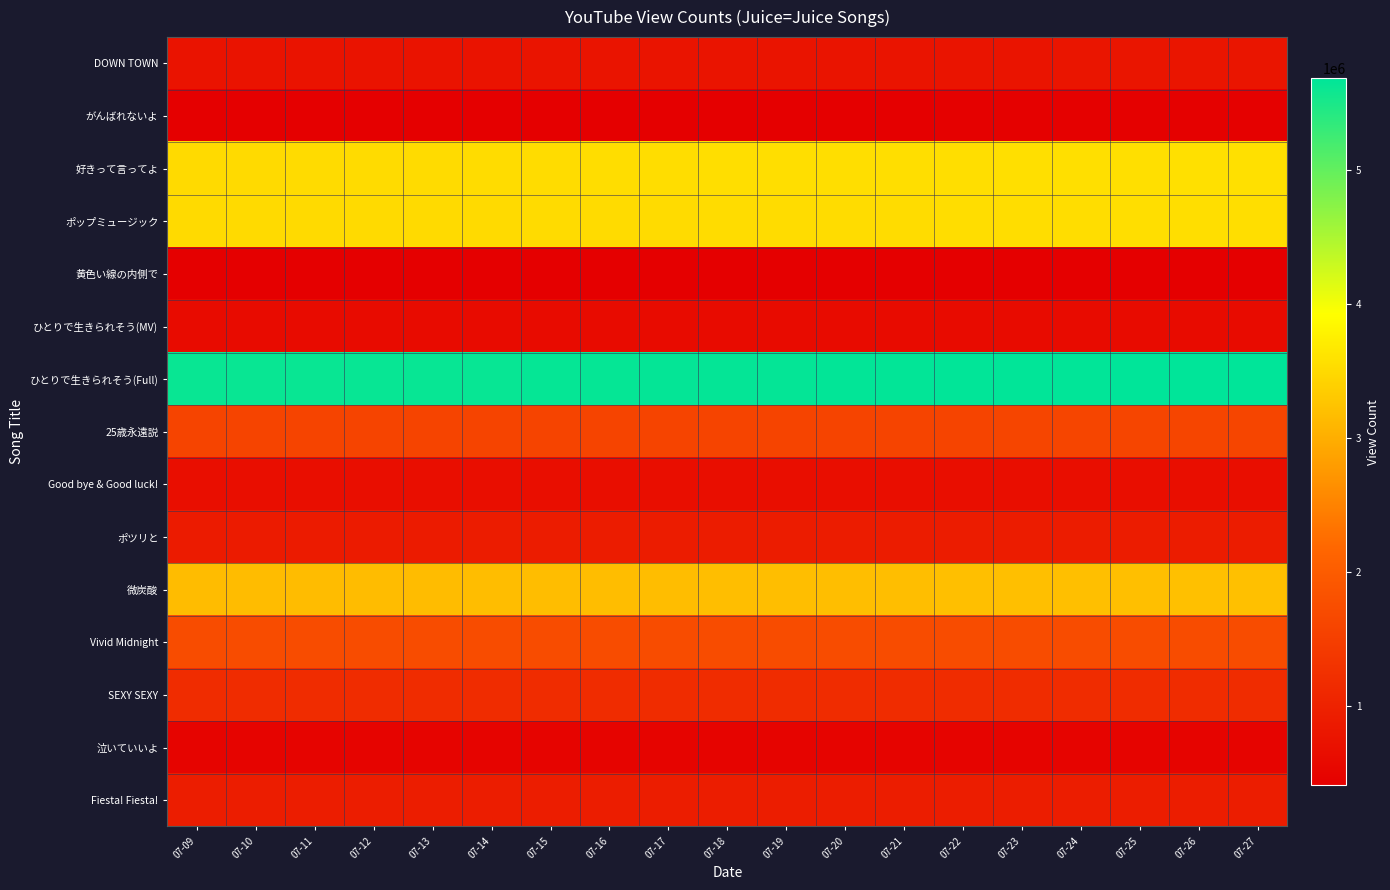

Which series has the largest total across all categories?

ひとりで生きられそう(Full)